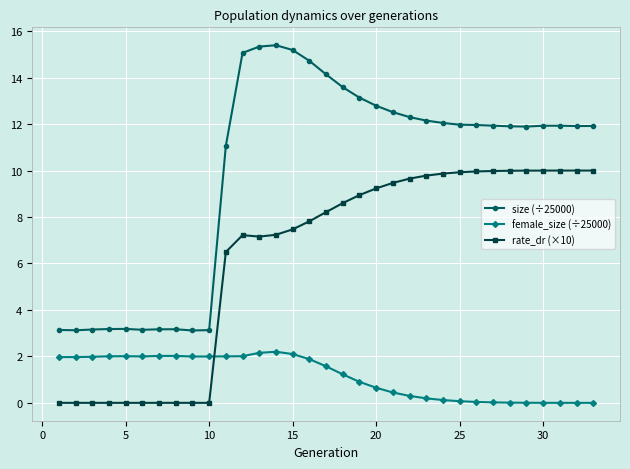

What is the difference between the second highest and second lowest values in the rate_dr (×10) series?

10.0